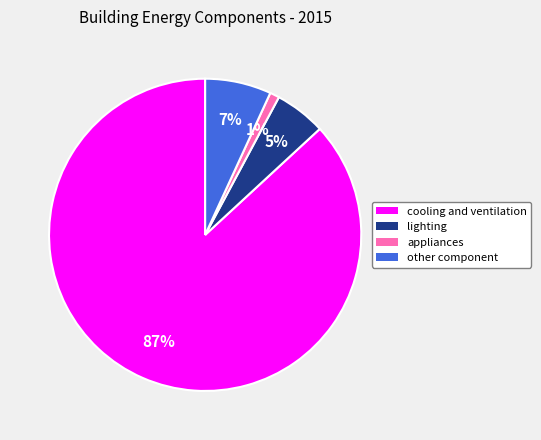

Is it true that lighting is 5% of the pie?

True